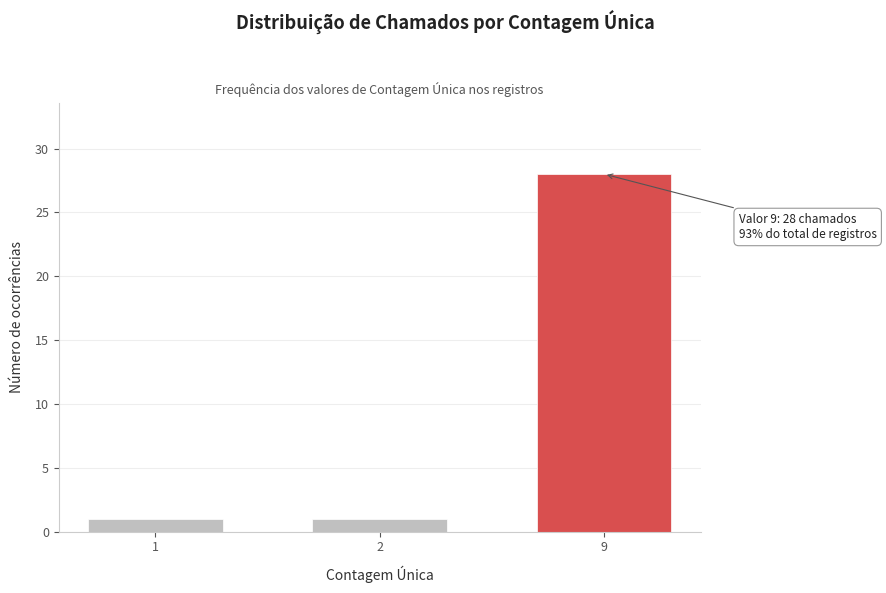

Reading right to left, transcribe all the data shown in this chart.

9=28	2=1	1=1